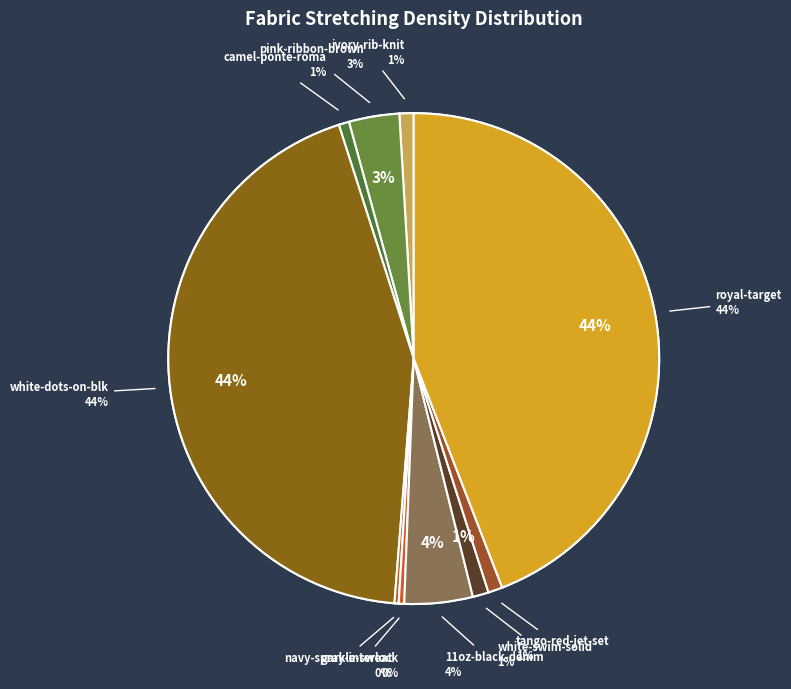

What is the change in value from ivory-rib-knit to 11oz-black-denim?

+162.5